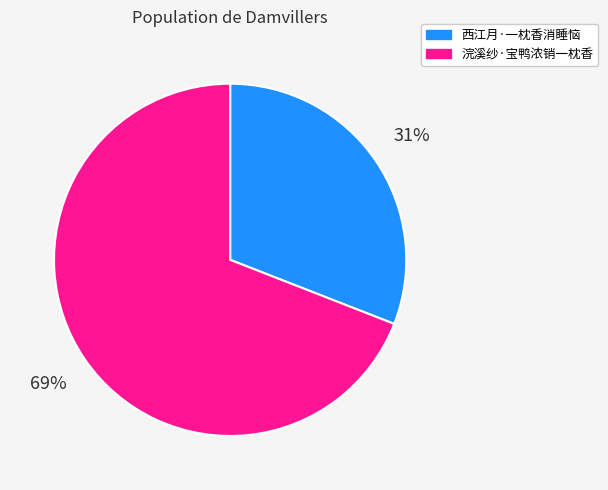

Do 西江月·一枕香消睡恼 and 浣溪纱·宝鸭浓销一枕香 together represent more than half of the pie?

Yes